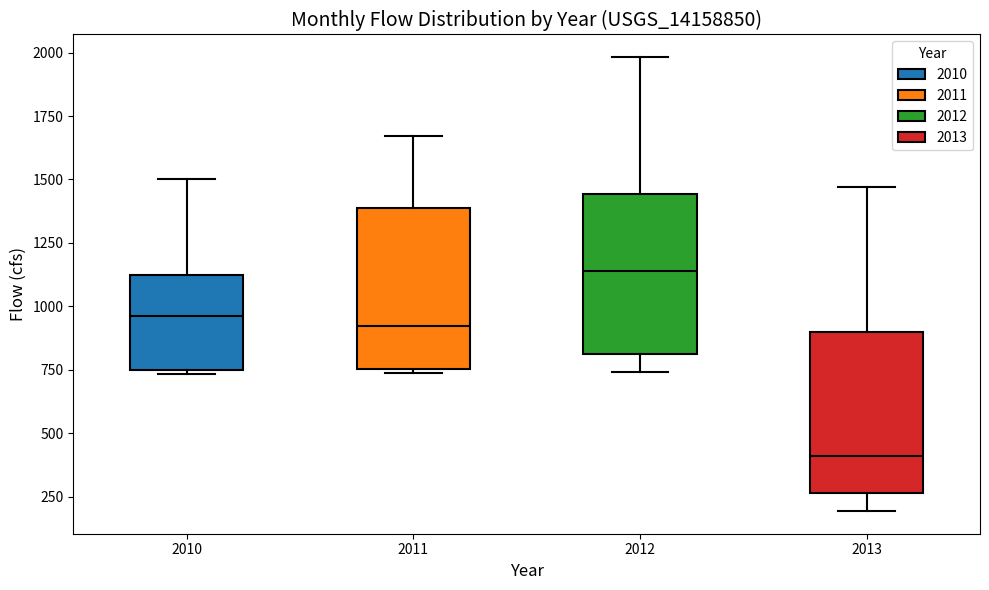

Which box's median line is the highest?

2012